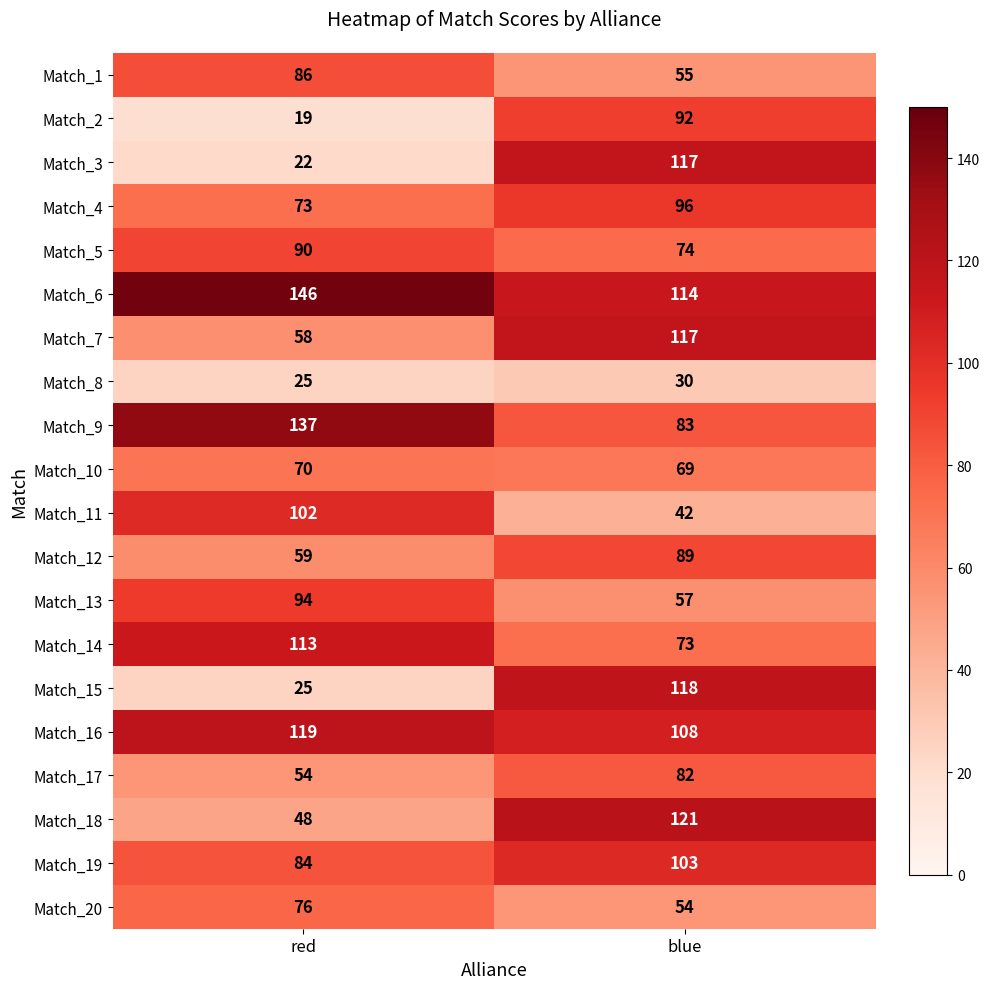

At how many categories does at least one series exceed 31?

2